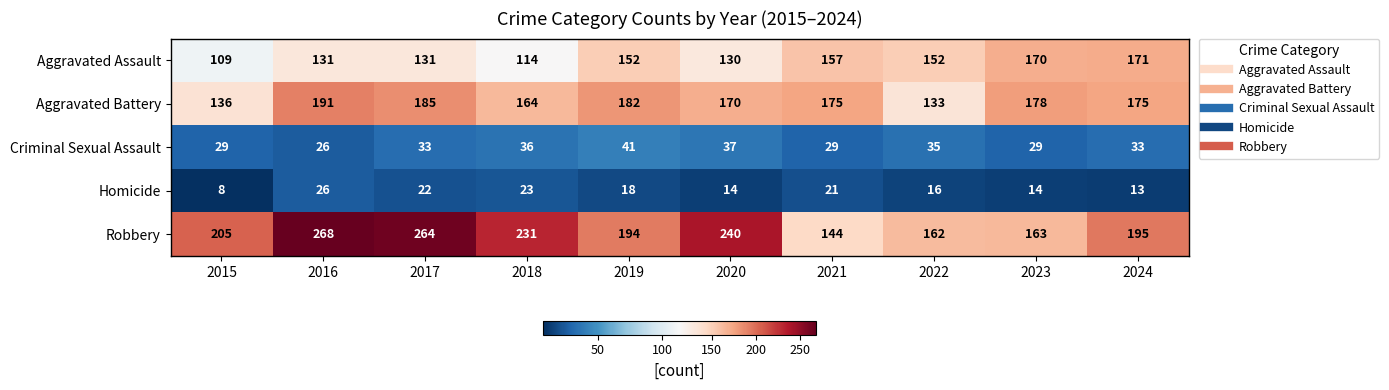

Which label corresponds to the largest value in the chart?

2016